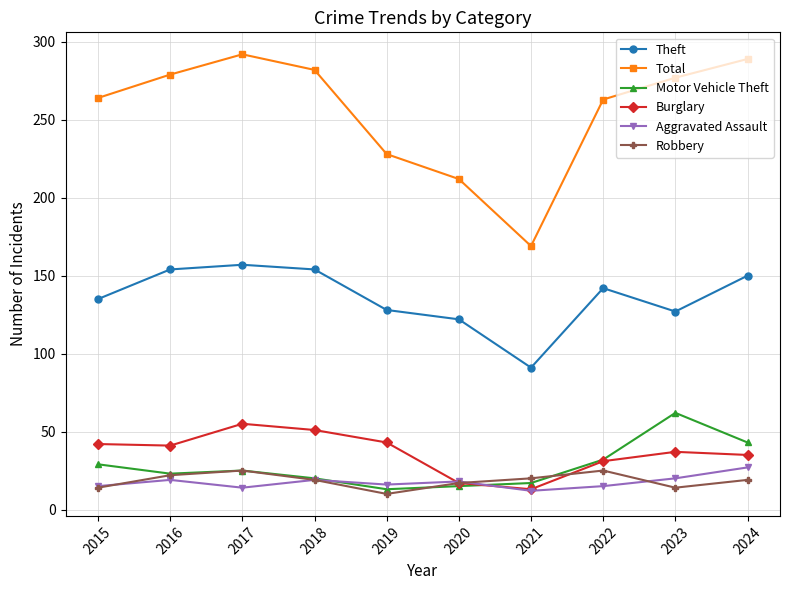

The value of Robbery at 2022 is 13. True or false?

False